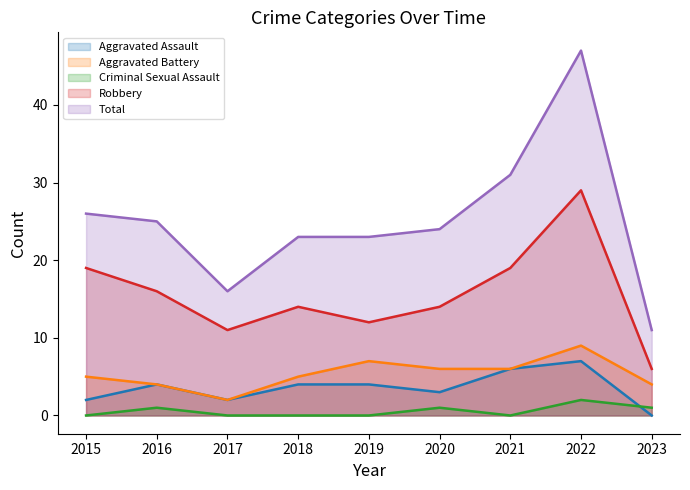

True or false: Aggravated Assault and Aggravated Battery cross at least once.

False